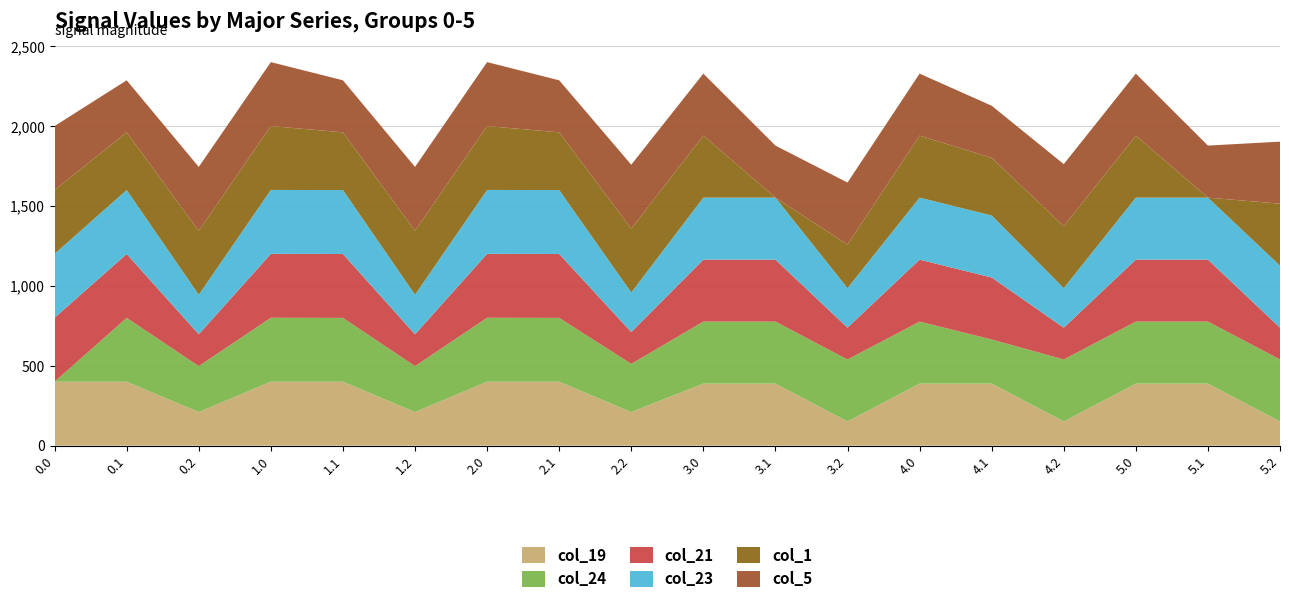

Reading right to left, what are all the values shown in this chart?

col_19: 151.0	388.0	388.0	151.0	388.0	388.0	151.0	388.0	388.0	210.0	400.0	400.0	210.0	400.0	400.0	210.0	400.0	400.0
col_24: 388.0	388.0	388.0	388.0	276.2	388.0	388.0	388.0	388.0	301.4	399.4	400.0	287.5	399.4	400.0	287.5	399.4	0.0
col_21: 199.2	388.0	388.0	199.2	388.0	388.0	199.2	388.0	388.0	199.2	400.0	400.0	199.2	400.0	400.0	199.2	400.0	400.0
col_23: 388.0	388.0	388.0	247.4	388.0	388.0	247.4	388.0	388.0	247.4	400.0	400.0	247.4	400.0	400.0	247.4	400.0	400.0
col_1: 388.0	0.0	388.0	388.0	361.1	388.0	272.7	0.0	388.0	400.0	361.1	400.0	400.0	361.1	400.0	400.0	361.1	400.0
col_5: 388.0	325.7	388.0	388.0	325.7	388.0	388.0	325.7	388.0	400.0	325.7	400.0	400.0	325.7	400.0	400.0	325.7	400.0